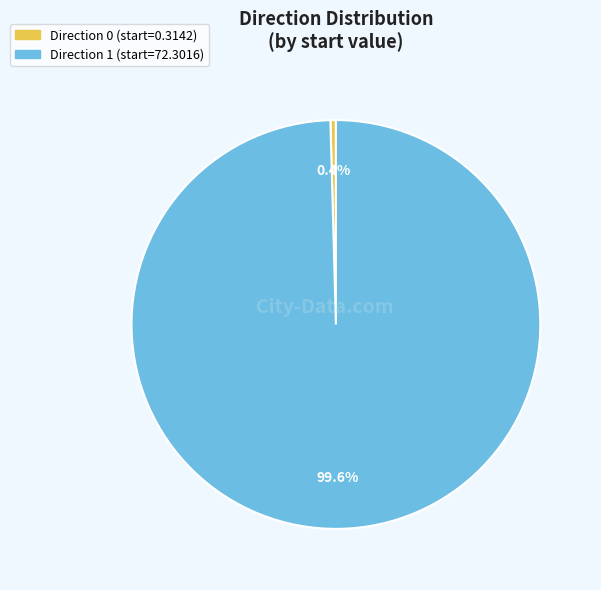

Does any single category account for the majority?

Yes